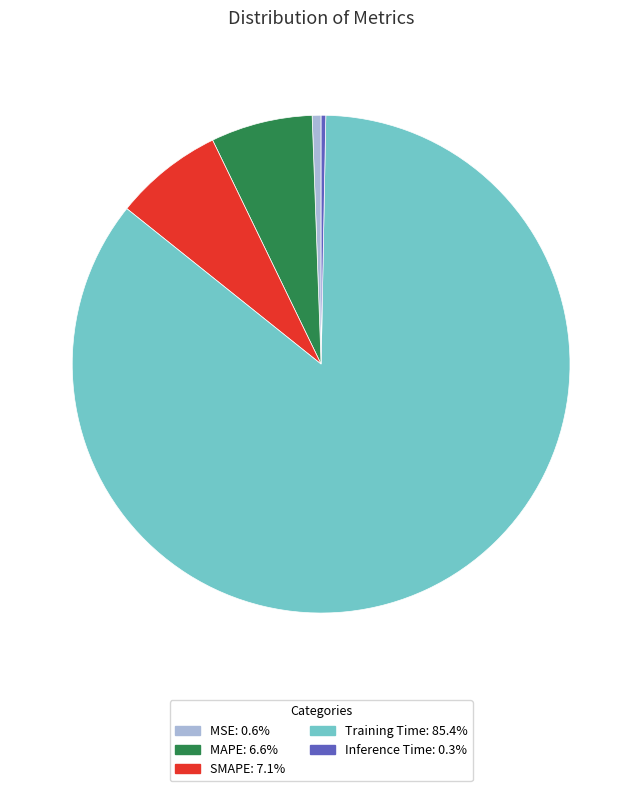

Is the sum of SMAPE: 7.1% and MSE: 0.6% greater than half?

No